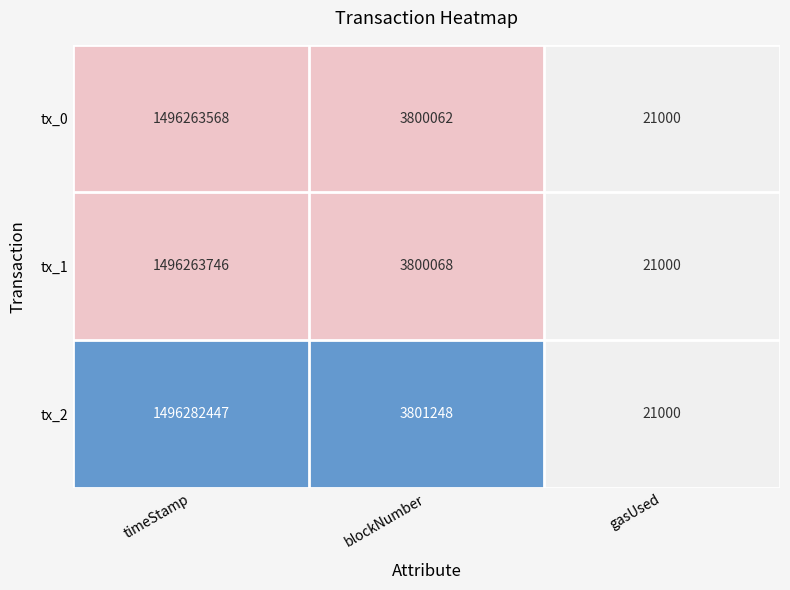

At which category does the chart reach its minimum across all series?

gasUsed